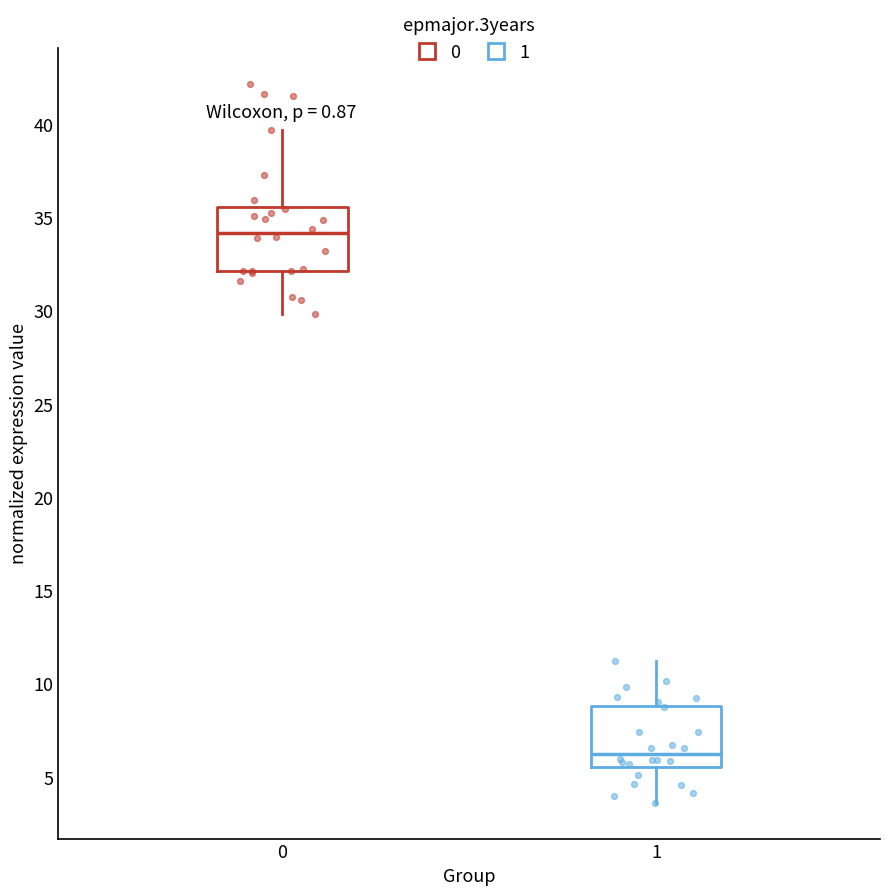

Which box has the highest median line?

0